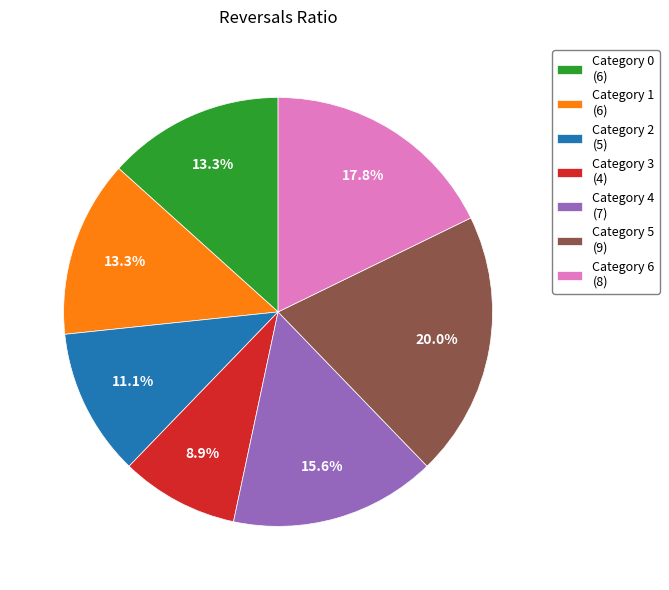

Is there any slice that represents more than half of the pie?

No